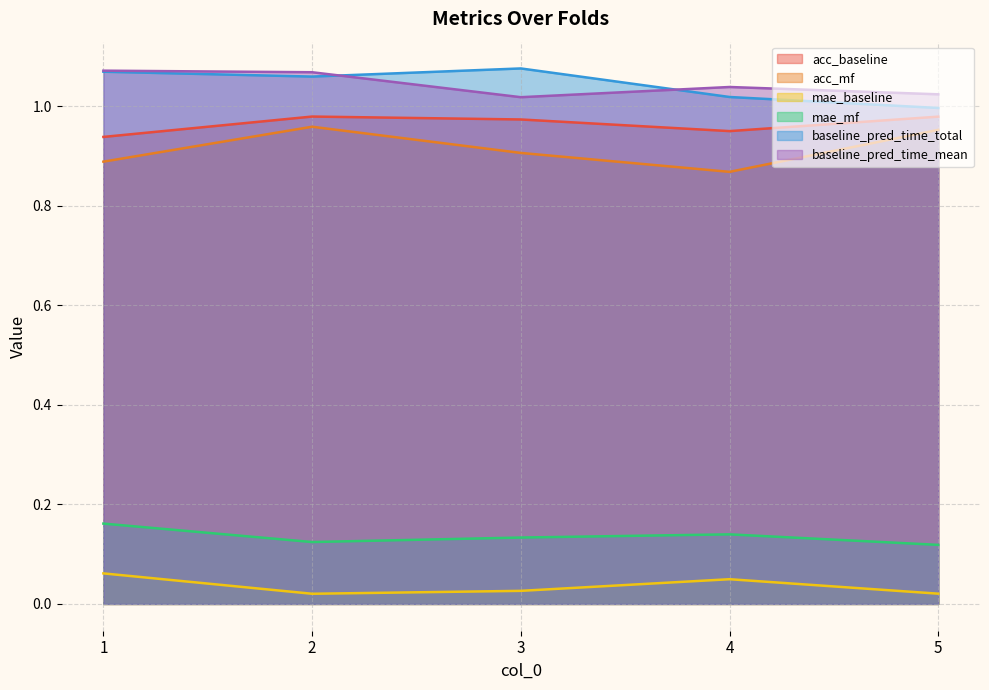

True or false: acc_baseline has more than 0 interior local peaks.

True